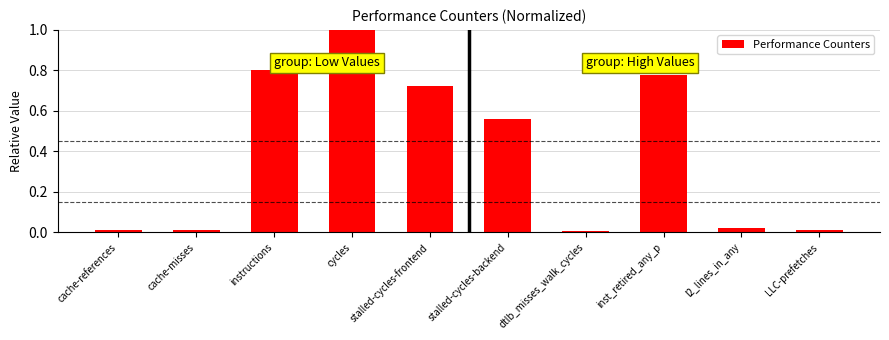

Which category has the highest value across all series?

cycles